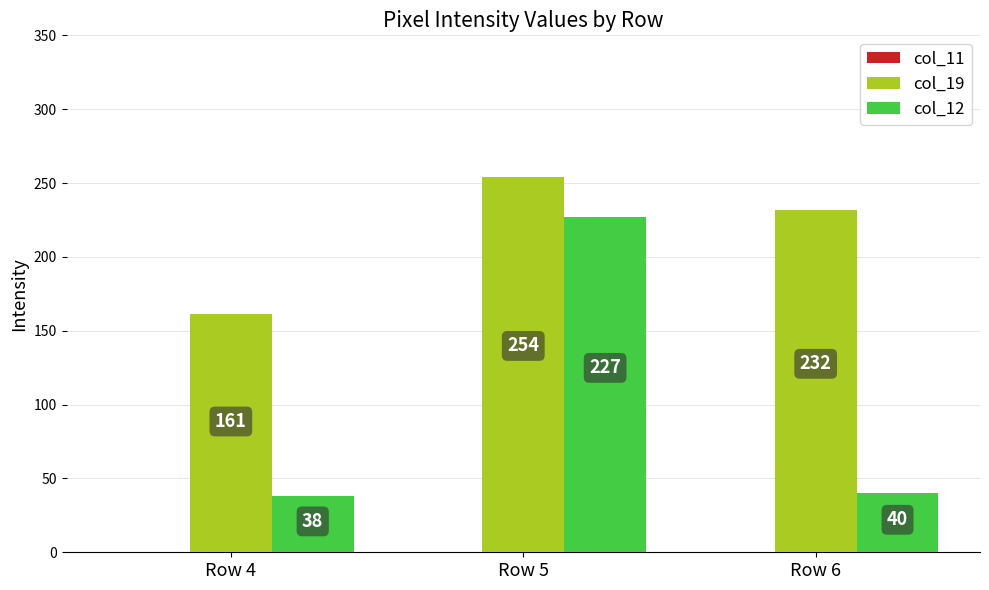

Where does the col_19 series first go above 232?

Row 5